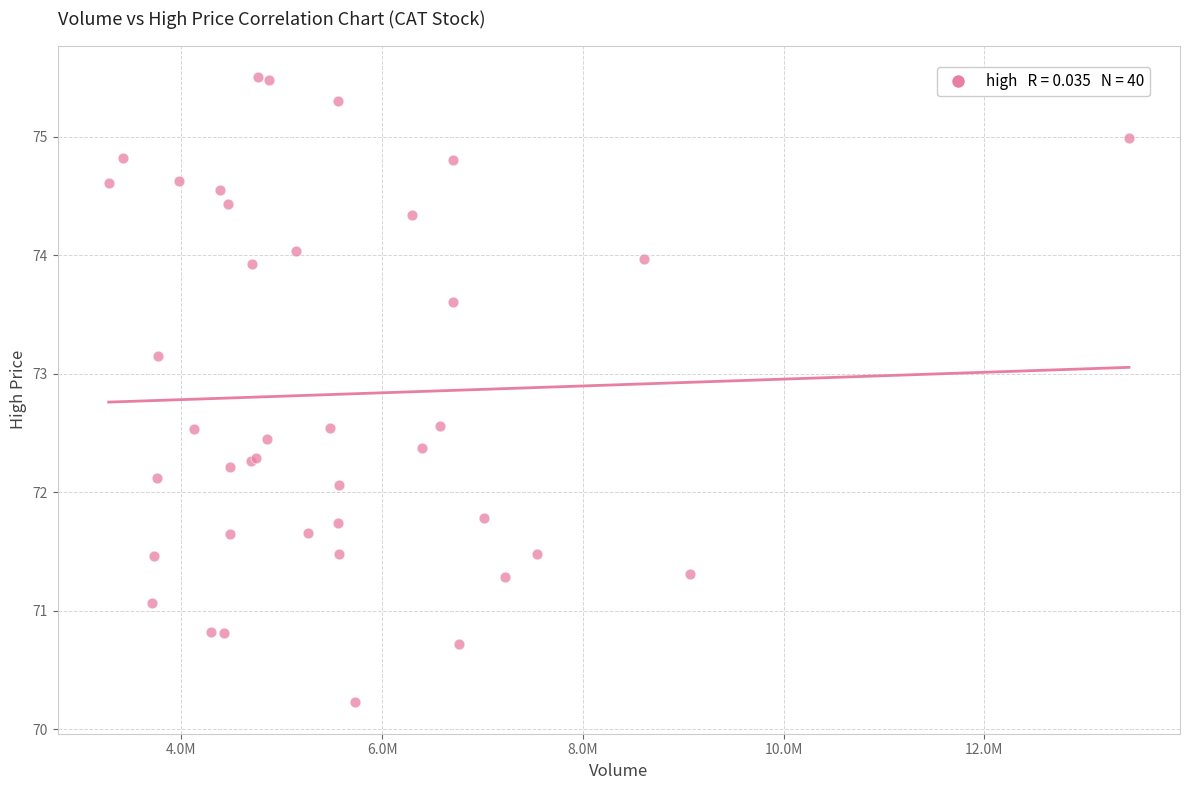

What Y value in the scatter plot is closest to 72?

72.1